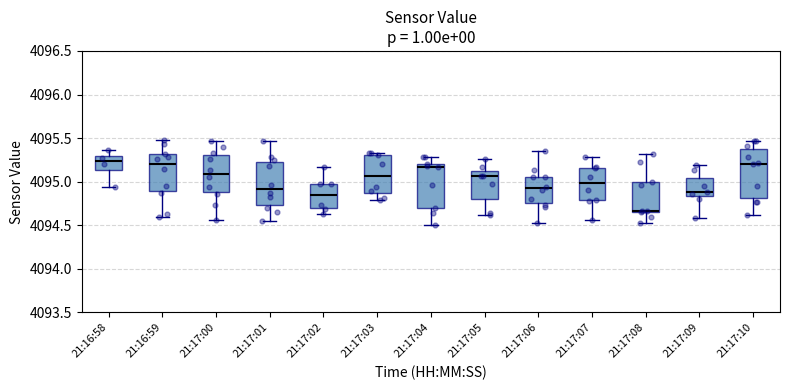

Reading left to right, read every box against the y-axis: the position of its median line, the range the box covers, and the ends of its whiskers. The values are not printed on the chart, so give them approximately, as read against the axis.

21:16:58: median 4095.25, box 4095.15 to 4095.30, whiskers 4094.95 to 4095.35
21:16:59: median 4095.20, box 4094.90 to 4095.30, whiskers 4094.60 to 4095.50
21:17:00: median 4095.10, box 4094.90 to 4095.30, whiskers 4094.55 to 4095.45
21:17:01: median 4094.90, box 4094.75 to 4095.25, whiskers 4094.55 to 4095.45
21:17:02: median 4094.85, box 4094.70 to 4094.95, whiskers 4094.65 to 4095.15
21:17:03: median 4095.05, box 4094.85 to 4095.30, whiskers 4094.80 to 4095.35
21:17:04: median 4095.15, box 4094.70 to 4095.20, whiskers 4094.50 to 4095.30
21:17:05: median 4095.05, box 4094.80 to 4095.10, whiskers 4094.60 to 4095.25
21:17:06: median 4094.90, box 4094.75 to 4095.05, whiskers 4094.55 to 4095.35
21:17:07: median 4095.00, box 4094.80 to 4095.15, whiskers 4094.55 to 4095.30
21:17:08: median 4094.65, box 4094.65 to 4095.00, whiskers 4094.50 to 4095.30
21:17:09: median 4094.90, box 4094.85 to 4095.05, whiskers 4094.60 to 4095.20
21:17:10: median 4095.20, box 4094.80 to 4095.40, whiskers 4094.60 to 4095.45